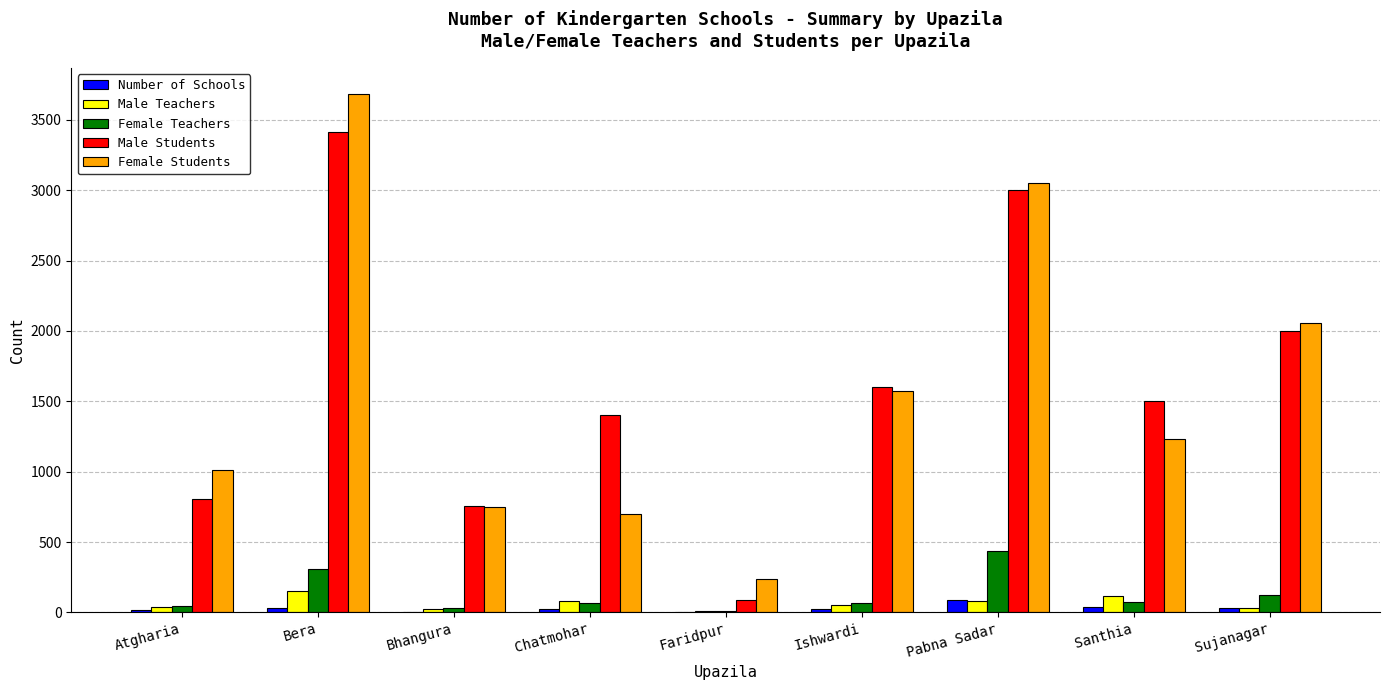

How many data points does each series have?

9